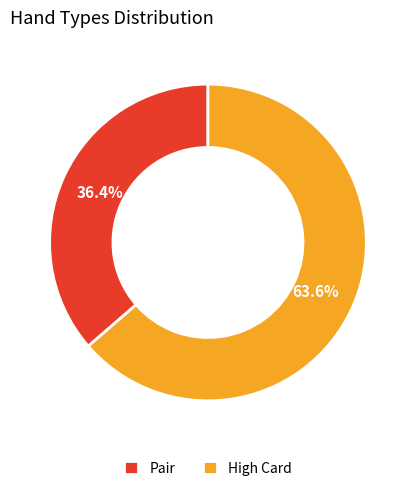

Rank the categories by value from lowest to highest.

Pair, High Card